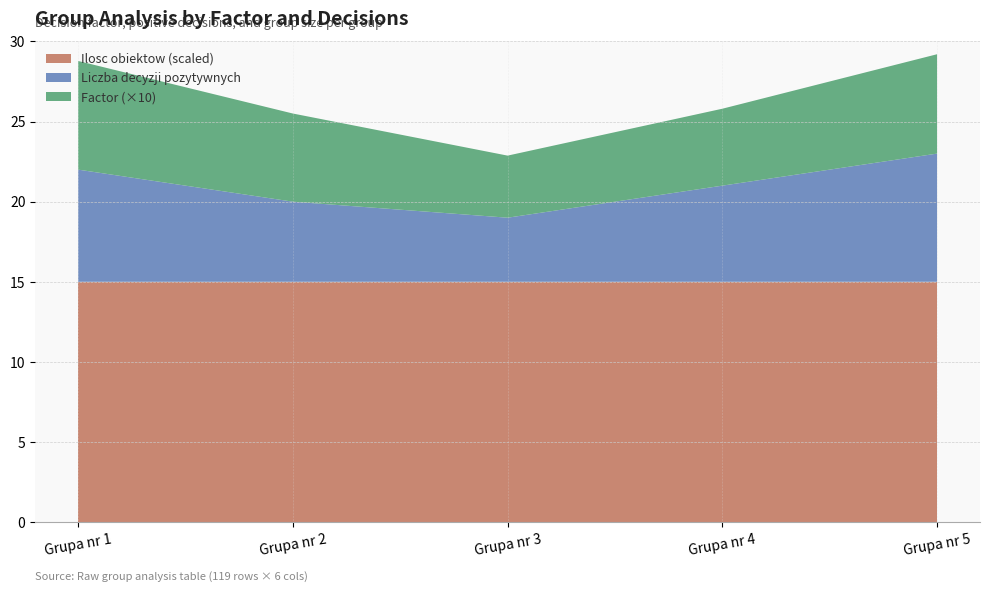

What is the total value across all series at Grupa nr 2?

25.5